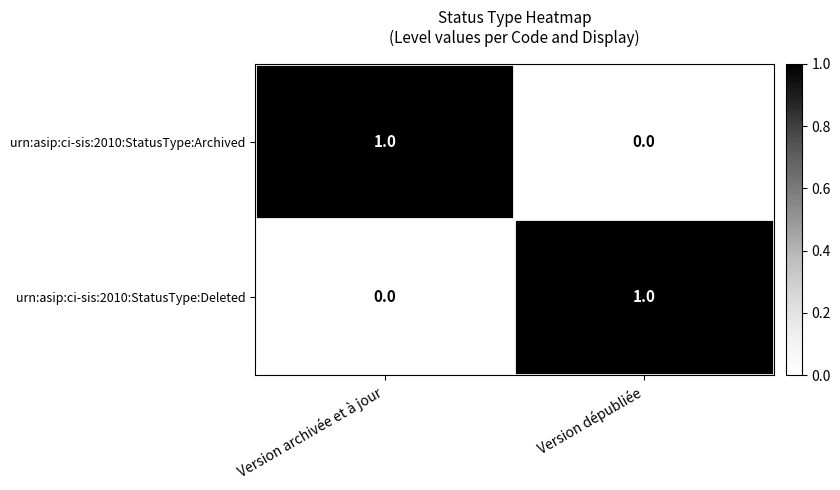

At Version dépubliée, list the series in order from largest to smallest.

urn:asip:ci-sis:2010:StatusType:Deleted, urn:asip:ci-sis:2010:StatusType:Archived